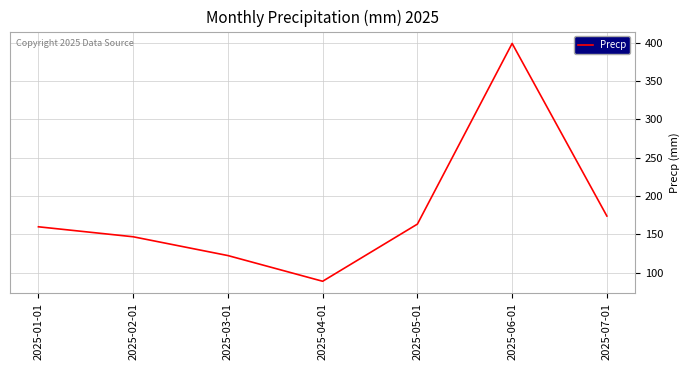

Approximately how many times larger is the value at 2025-04-01 compared to 2025-06-01?

0.2